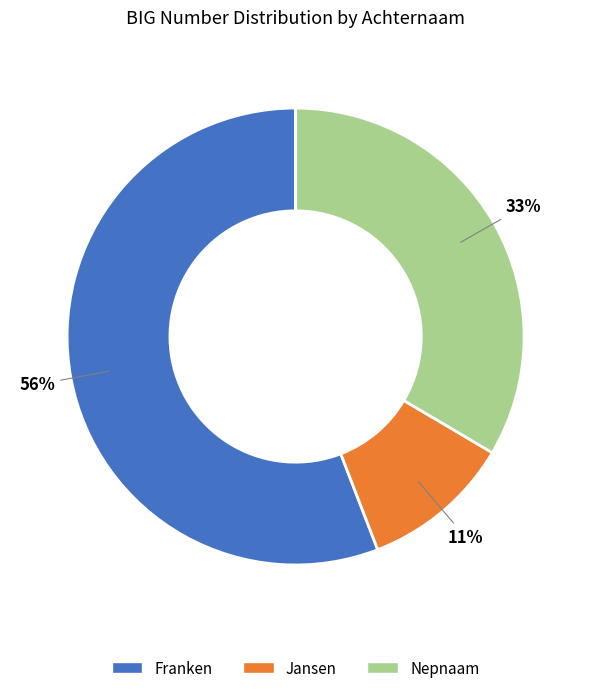

To the nearest percent, what is the combined percentage of Franken and Jansen?

67%